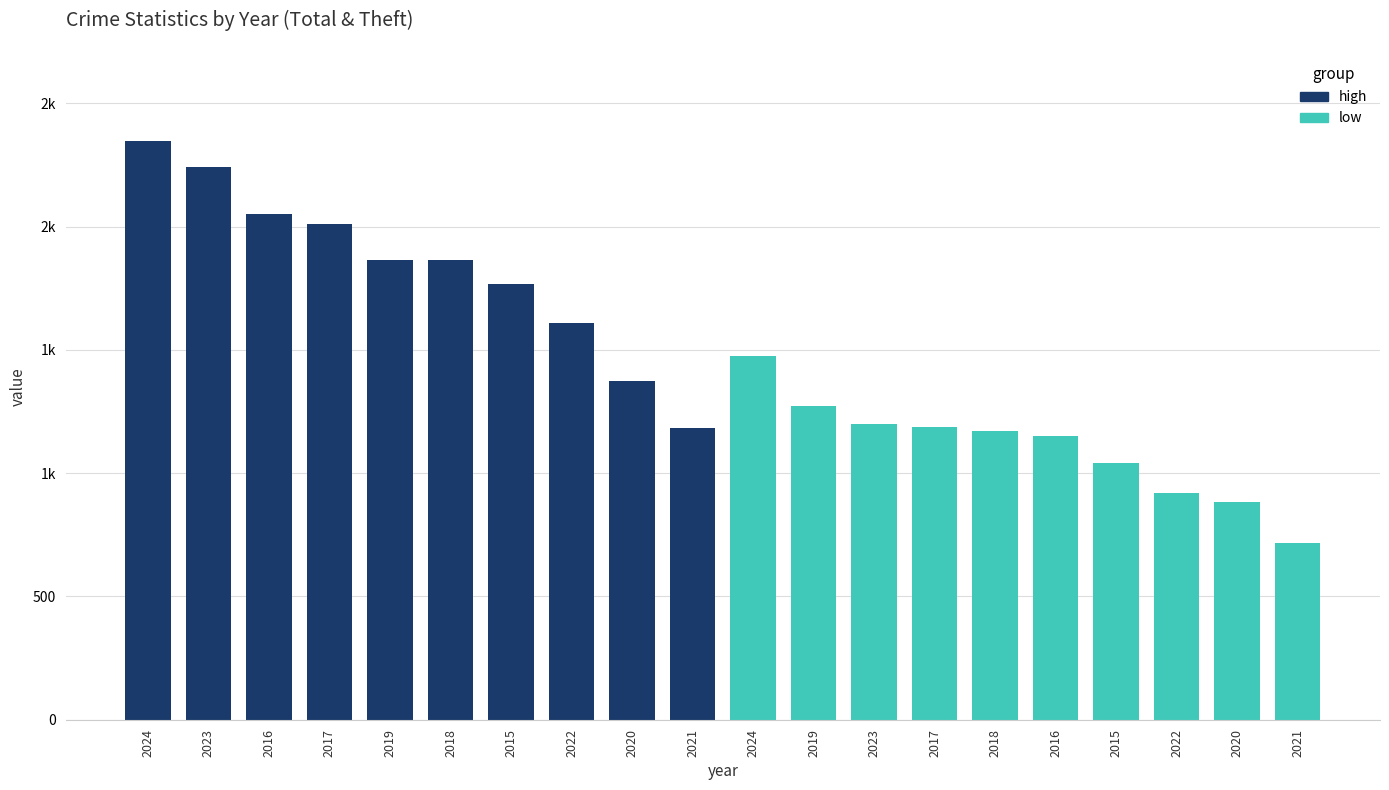

The value of high at Aggravated Battery is 518. True or false?

False